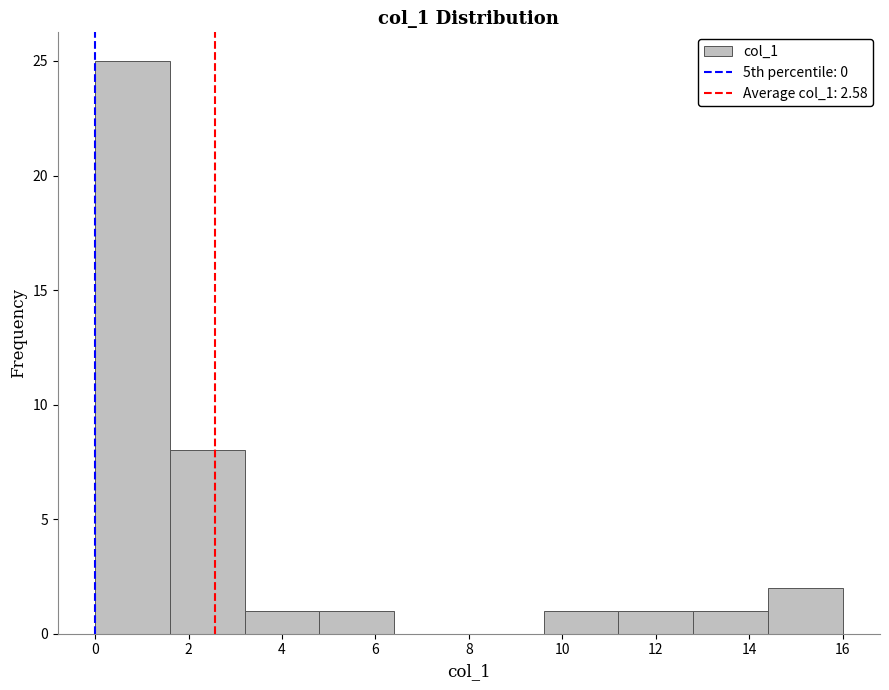

Reading left to right, list every bar in this chart as the range it spans on the x-axis followed by its height. The values are not printed on the chart, so give them approximately, as read against the axis.

0.0 to 1.6: 25
1.6 to 3.2: 8
3.2 to 4.8: 1
4.8 to 6.4: 1
6.4 to 8.0: 0
8.0 to 9.6: 0
9.6 to 11.2: 1
11.2 to 12.8: 1
12.8 to 14.4: 1
14.4 to 16.0: 2